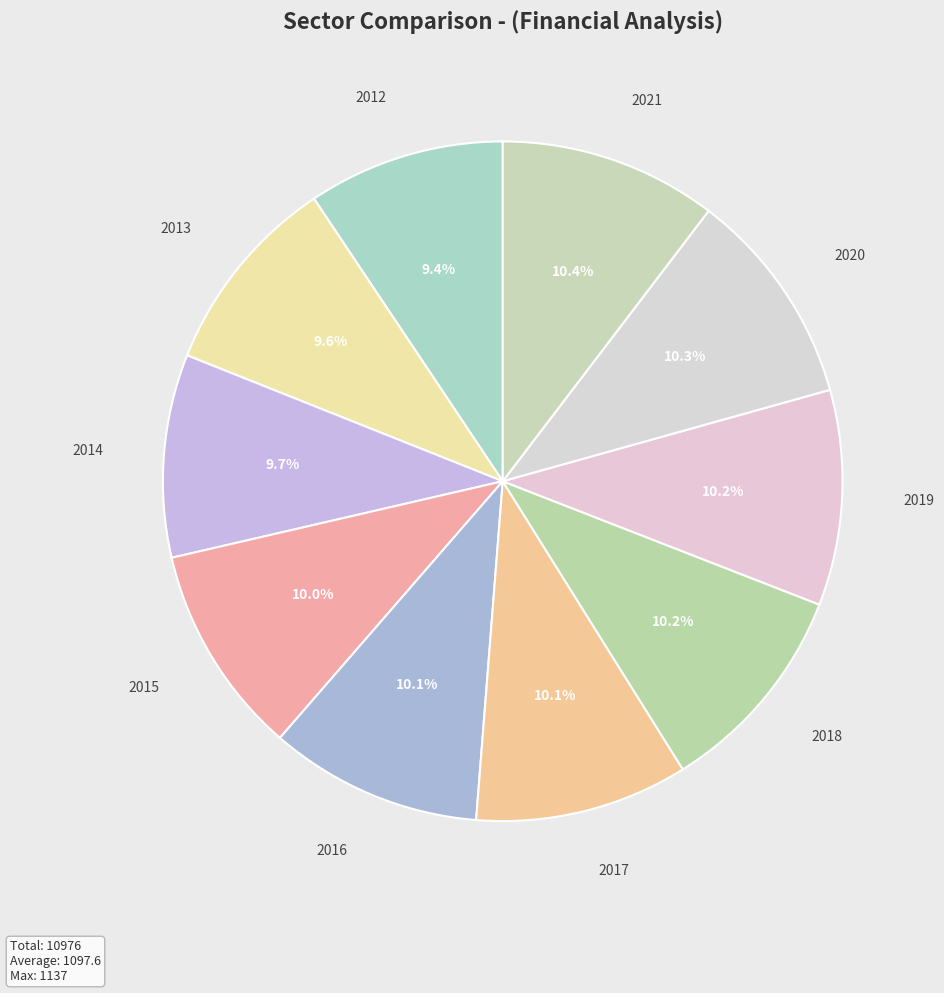

Count the number of slices in the pie.

10